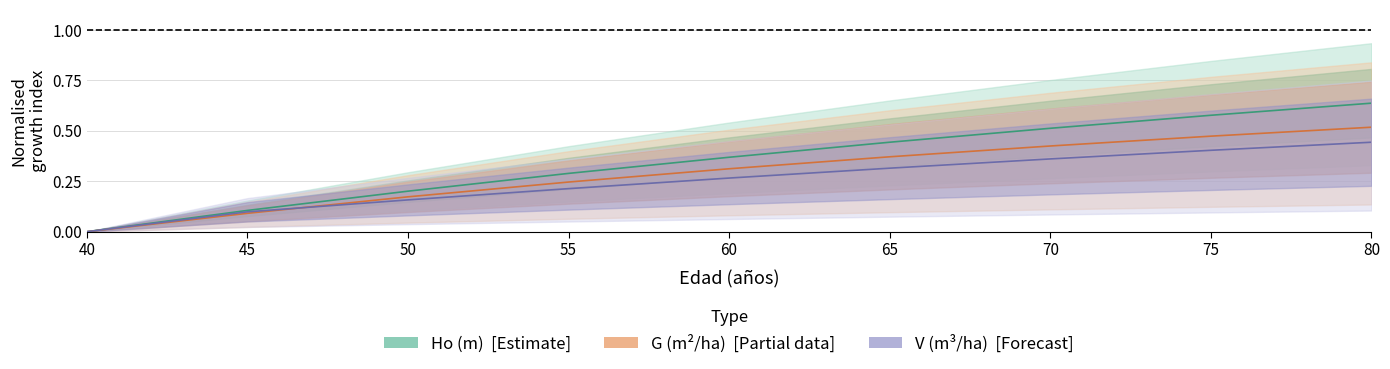

What is the value of the V (m3/ha) point at the 2nd from the left?

0.1